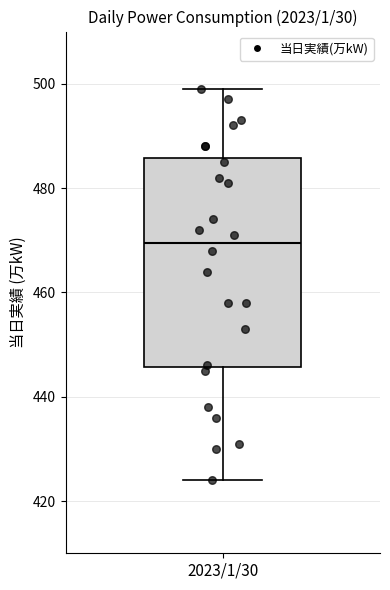

Where does the median line of the box for 2023/1/30 sit on the y-axis? The values are not printed on the chart, so give them approximately, as read against the axis.

470